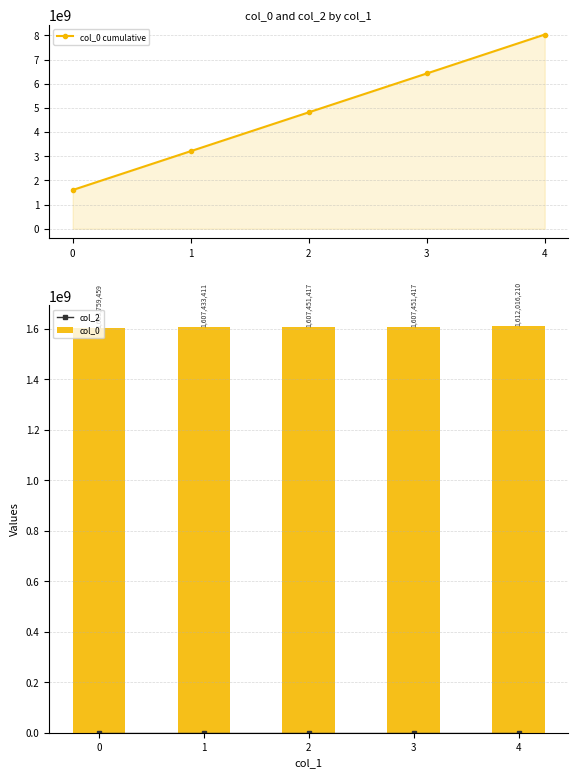

List the labels in order of col_2 value, smallest first.

0, 1, 2, 3, 4